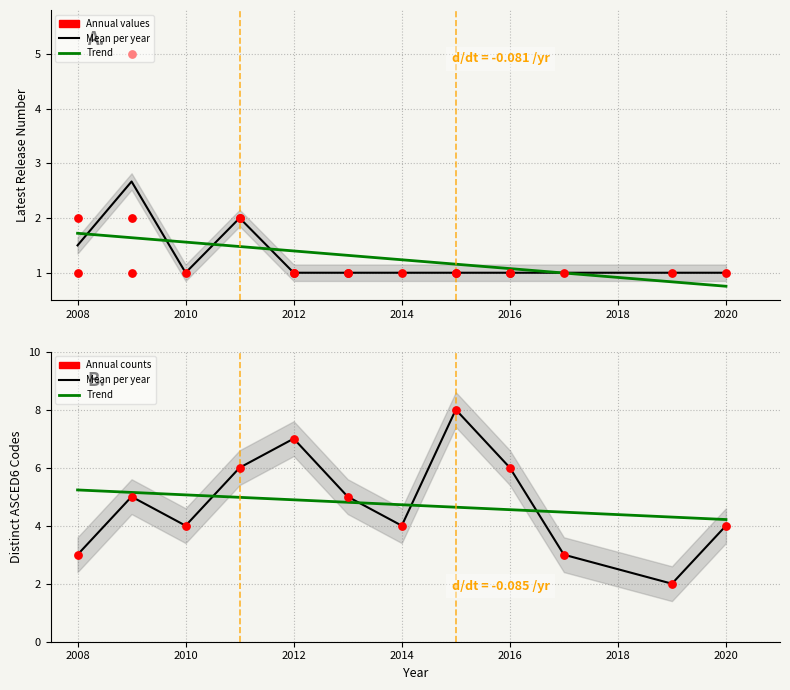

Which series contains the lowest Y value?

Latest Release Number